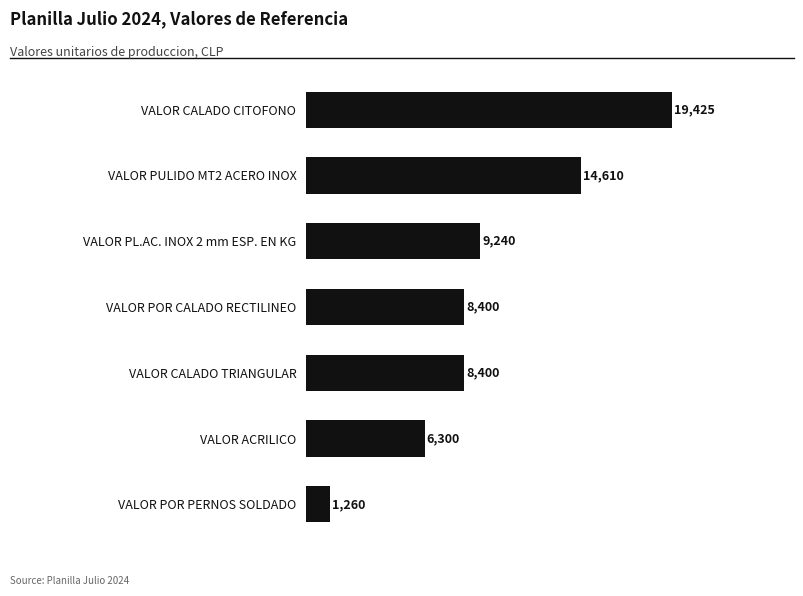

Where is the data nearest to the value 10342?

VALOR PL.AC. INOX 2 mm ESP. EN KG